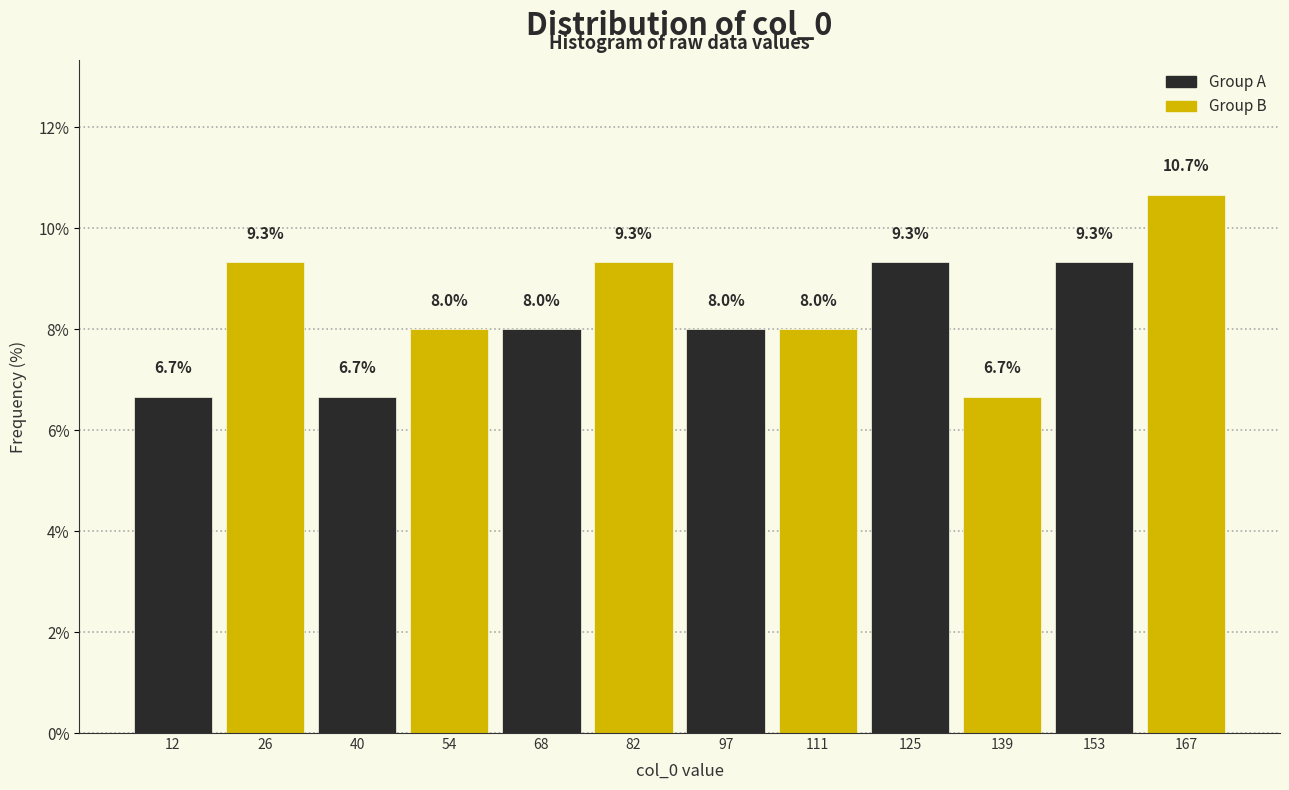

Reading left to right, list every bar in this chart as the range it spans on the x-axis followed by its height. The bar edges are not printed on the chart, so give them approximately, as read against the axis.

6 to 20: 6.7
20 to 34: 9.3
34 to 48: 6.7
48 to 62: 8.0
62 to 76: 8.0
76 to 90: 9.3
90 to 104: 8.0
104 to 118: 8.0
118 to 132: 9.3
132 to 146: 6.7
146 to 160: 9.3
160 to 176: 10.7